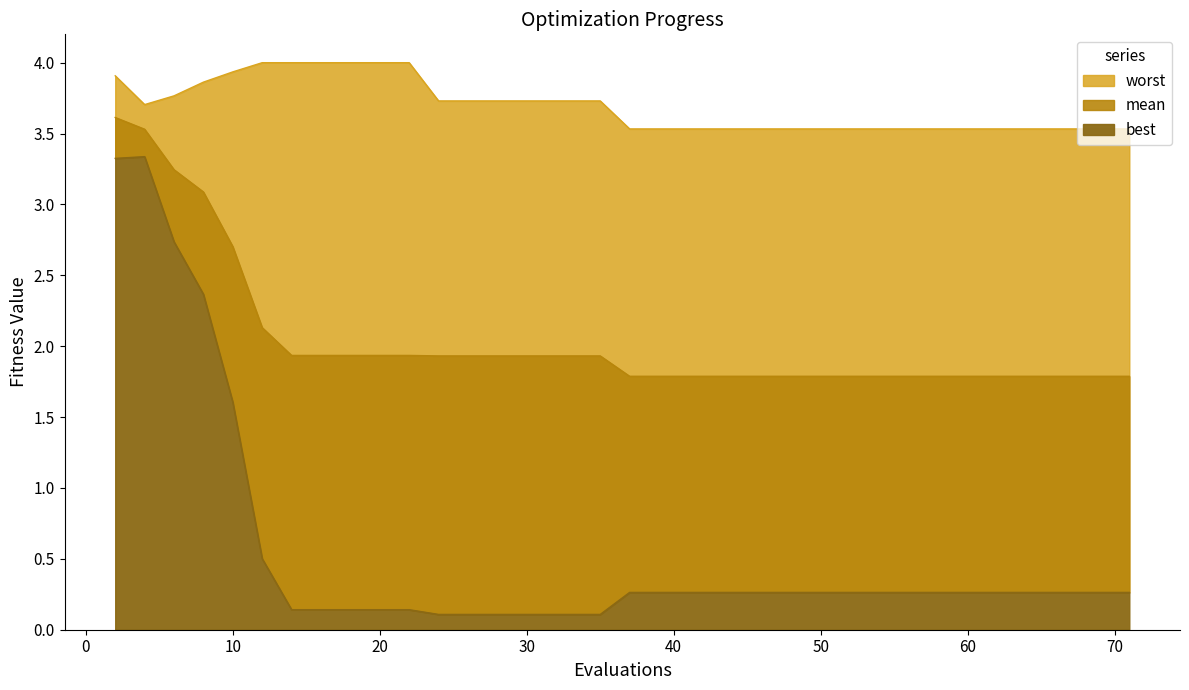

Rank the series by their average value, from lowest to highest.

best, mean, worst